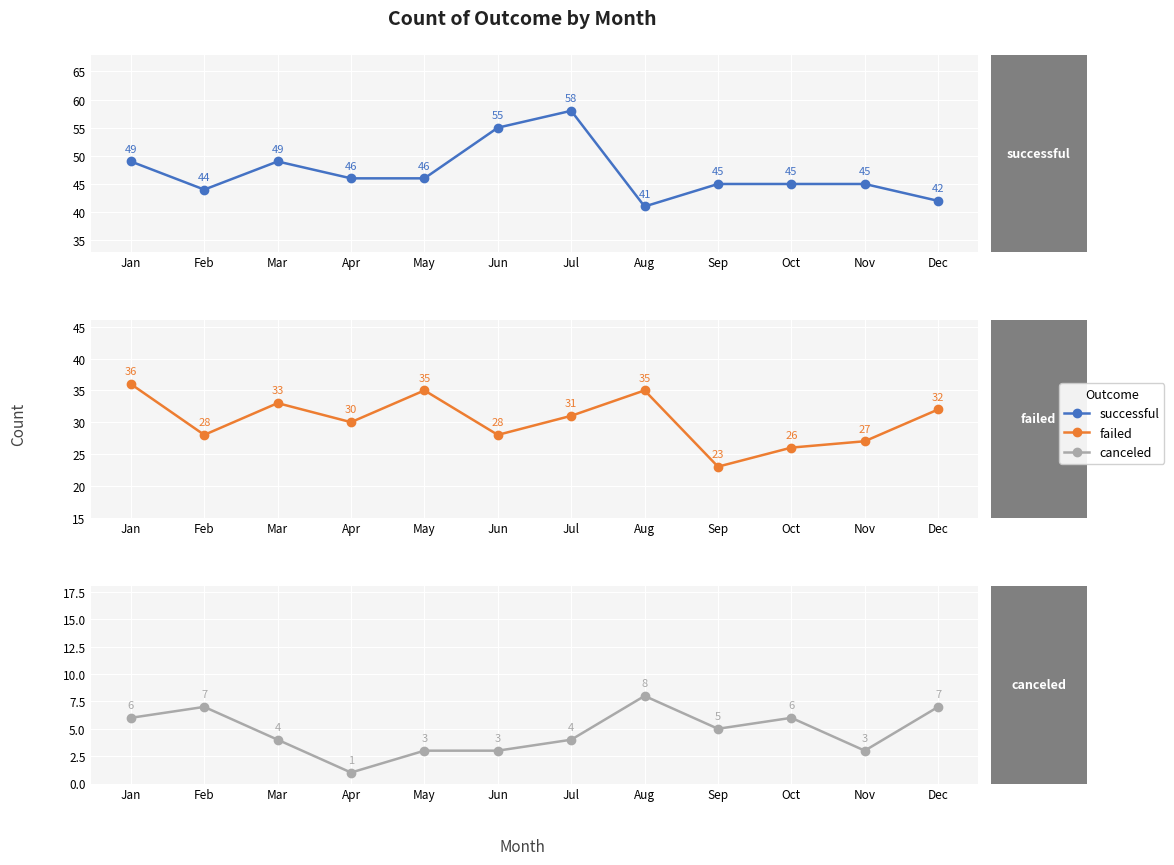

Which series changed the most between May and Oct?

failed